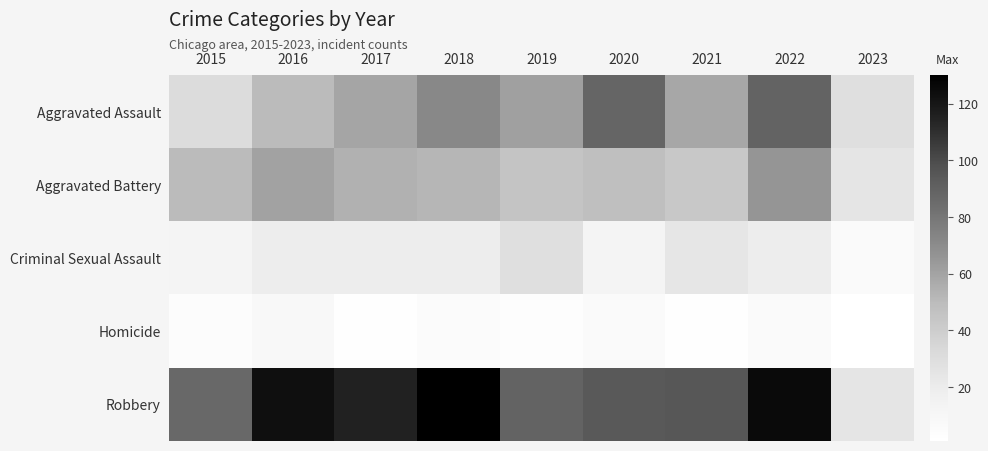

At how many categories does at least one series exceed 56?

8